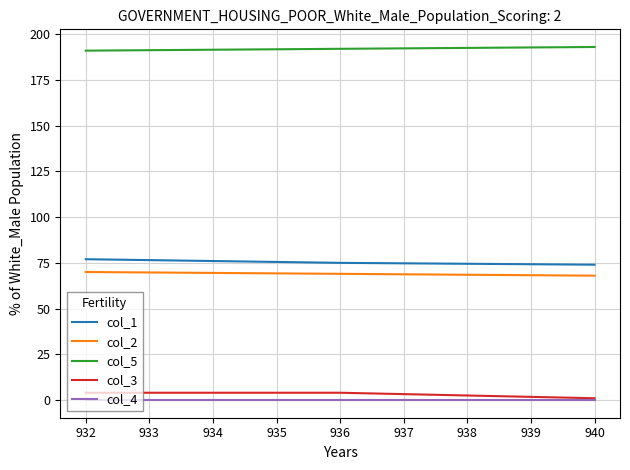

What is the greatest value displayed?

193